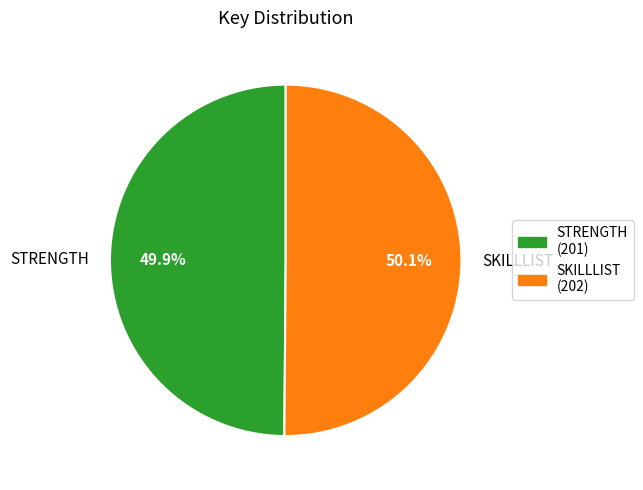

To the nearest percent, what portion does SKILLLIST represent?

50%